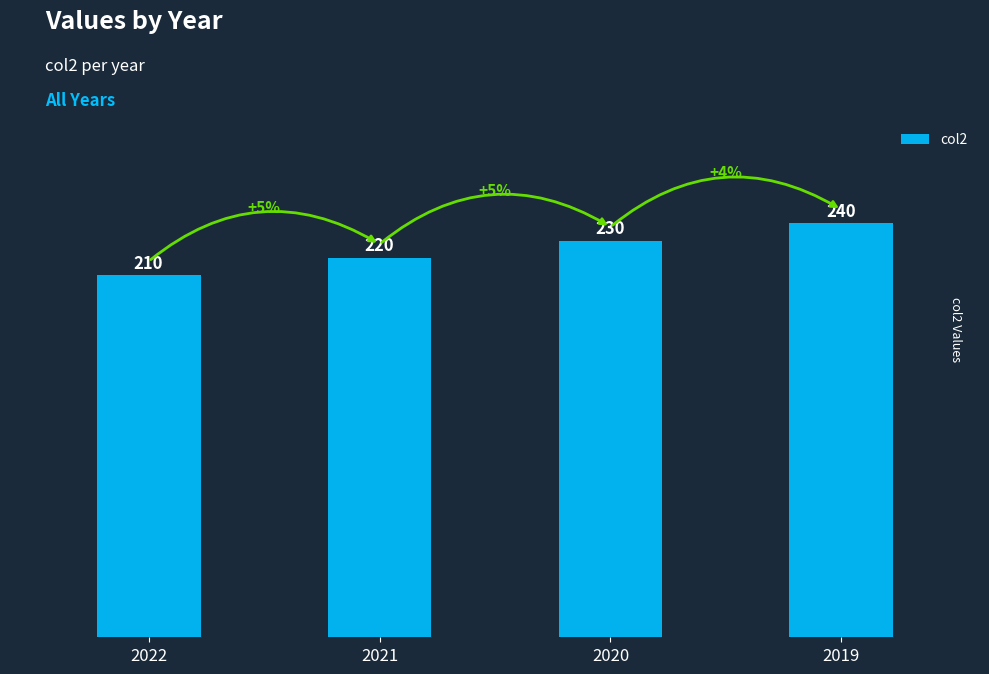

How many values are between 220 and 240?

3